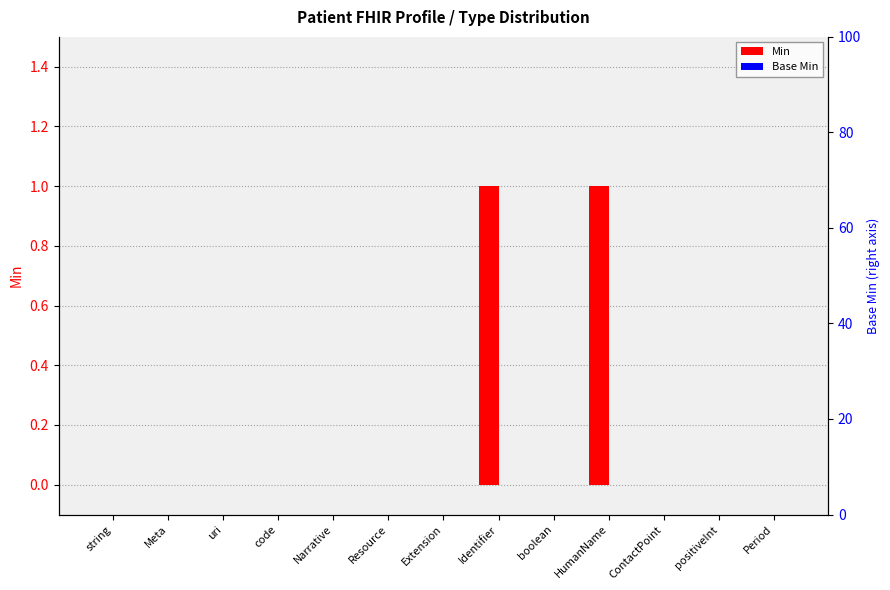

At how many categories does at least one series exceed 0?

2